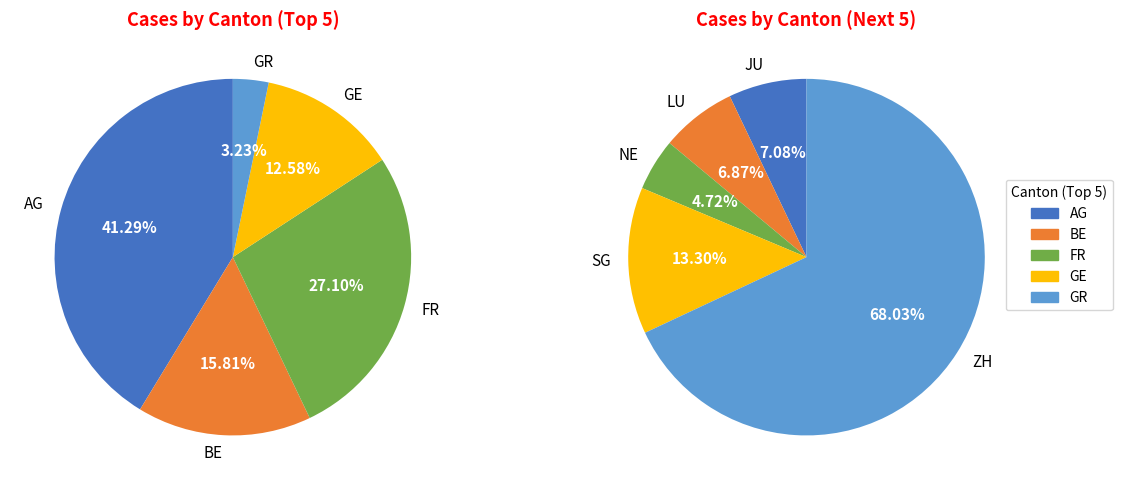

What is the ratio of the value at GE to the value at GR?

3.9